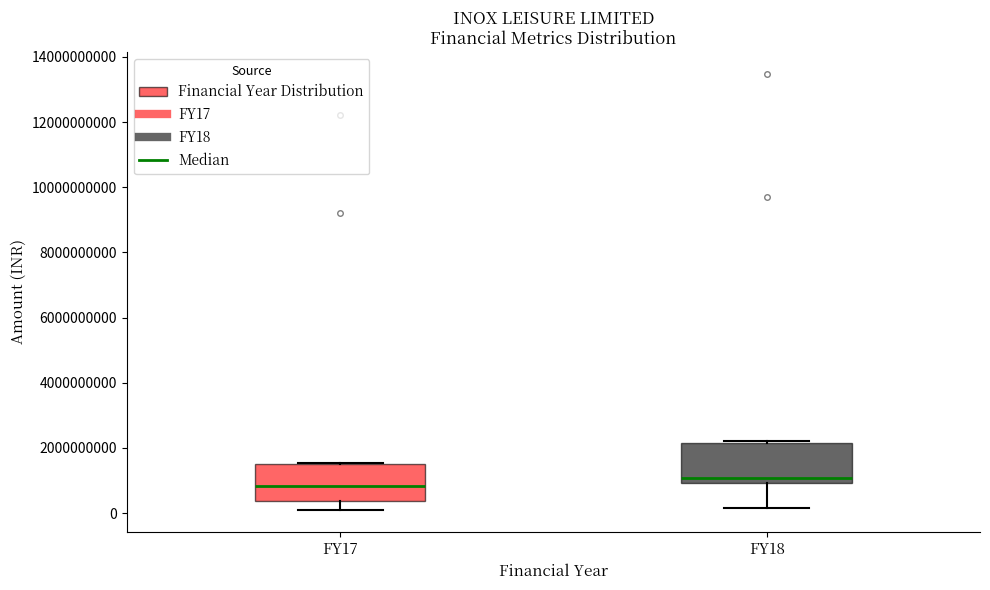

Reading left to right, transcribe this box plot: for each box, give where its median line is, the range the box spans, and where its two whiskers end, as read against the y-axis. The values are not printed on the chart, so give them approximately, as read against the axis.

FY17: median 800000000, box 400000000 to 1400000000, whiskers 0 to 1600000000
FY18: median 1000000000 (just above the box's lower edge), box 1000000000 to 2200000000, whiskers 200000000 to 2200000000 (just above the box's upper edge)